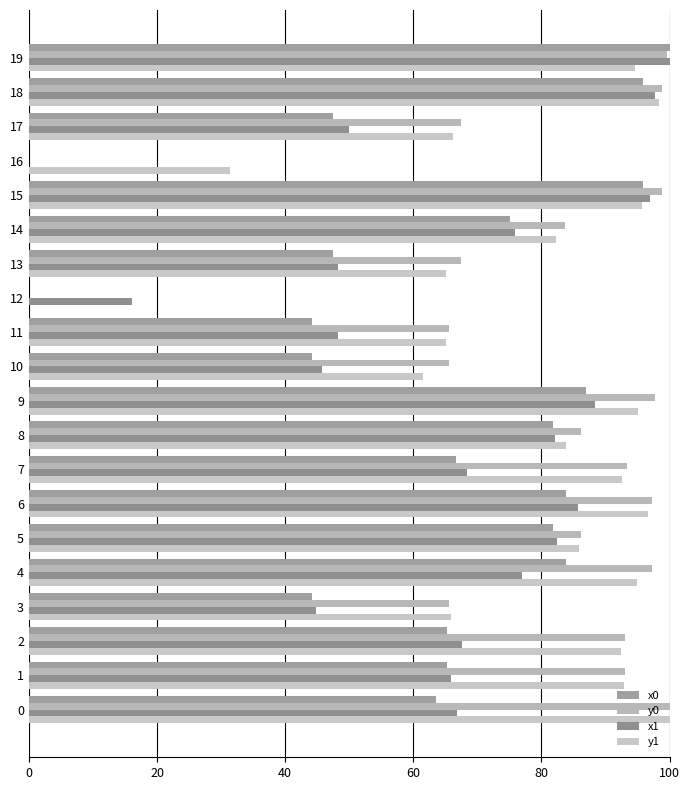

How many distinct data groups are displayed?

4